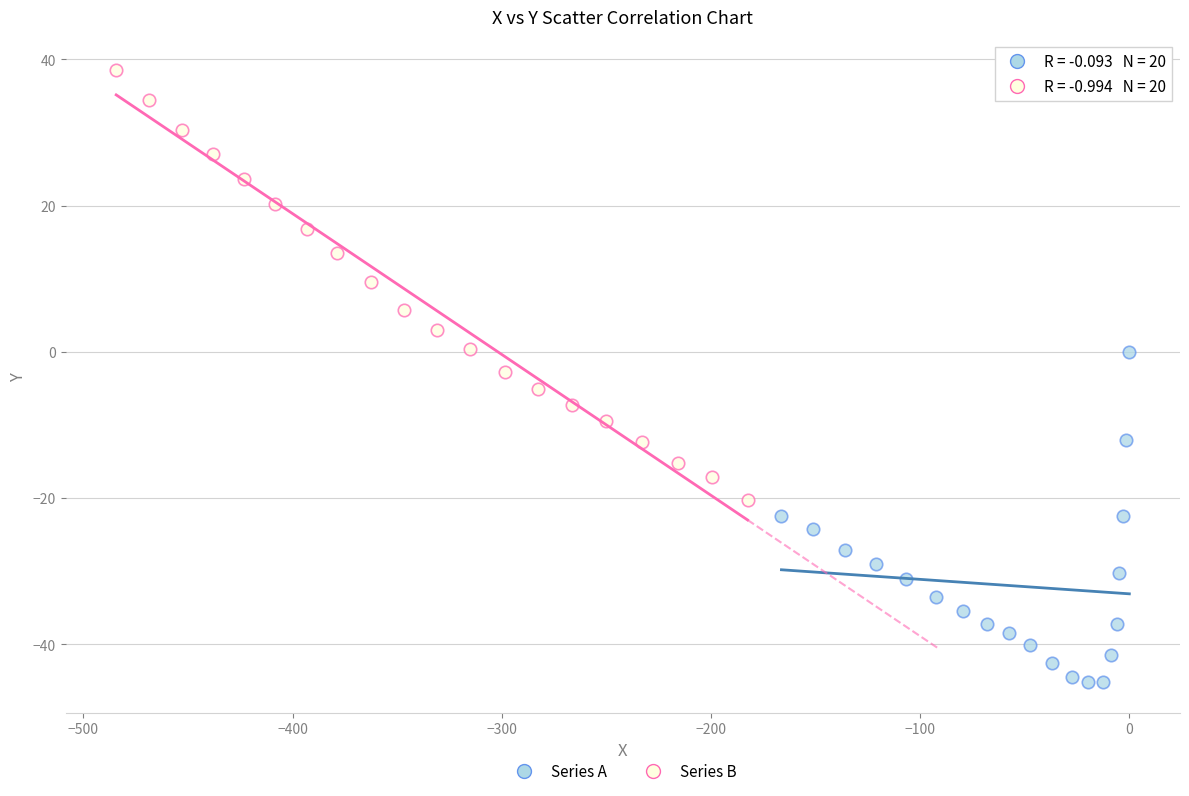

Which series has the largest Y range (max minus min)?

Series B